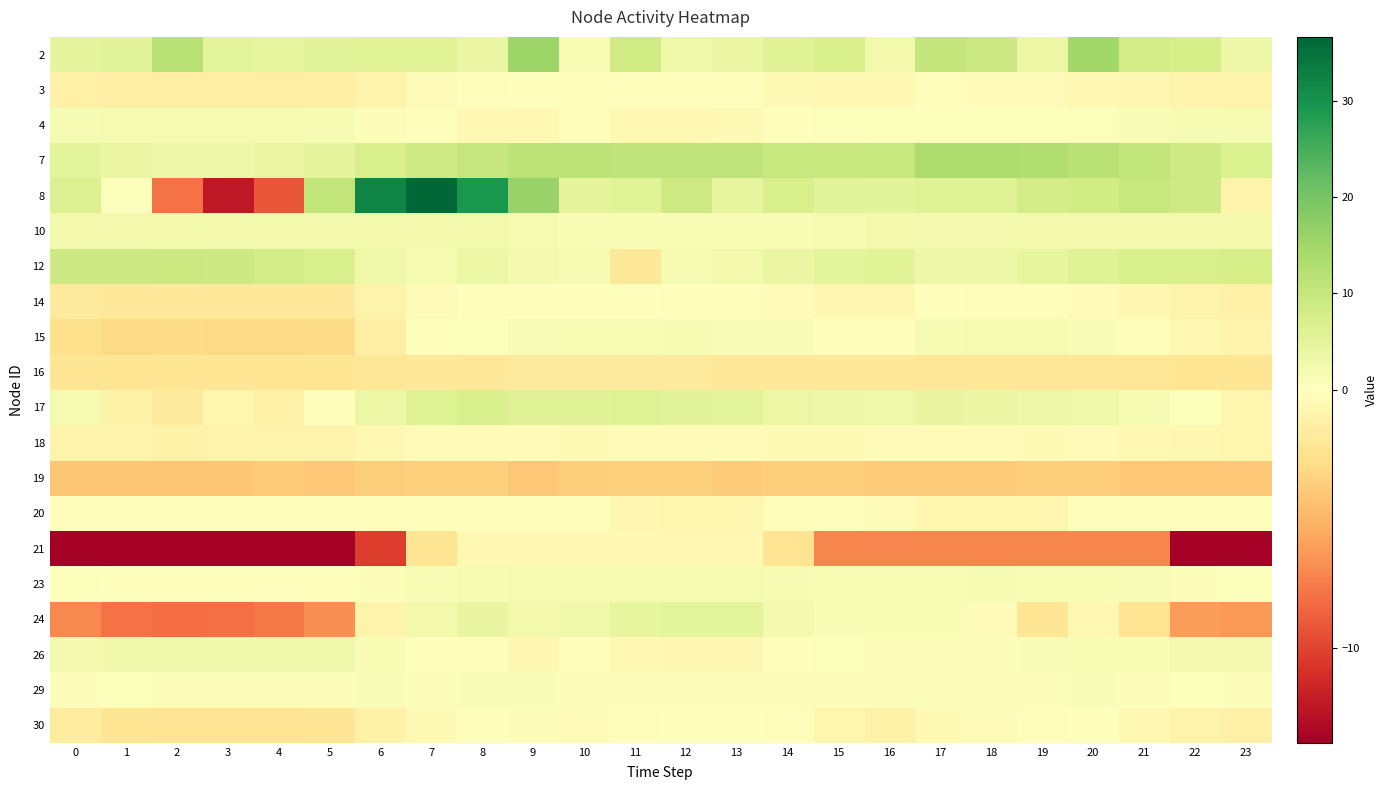

Rank the series by their maximum value, from highest to lowest.

8, 2, 7, 12, 17, 24, 26, 10, 4, 23, 15, 29, 30, 14, 3, 20, 18, 21, 16, 19